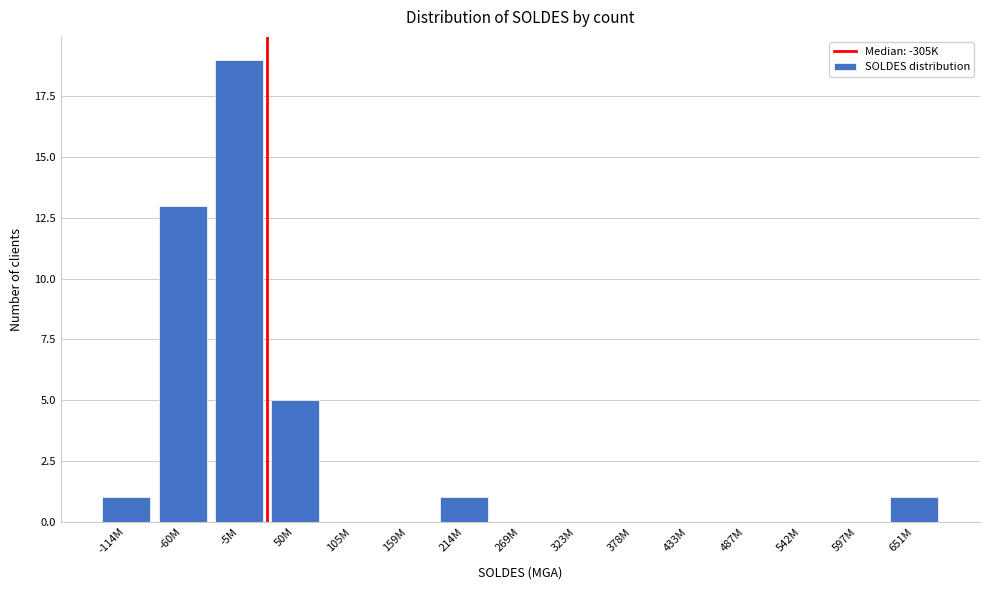

The value at 542M is 7. True or false?

False